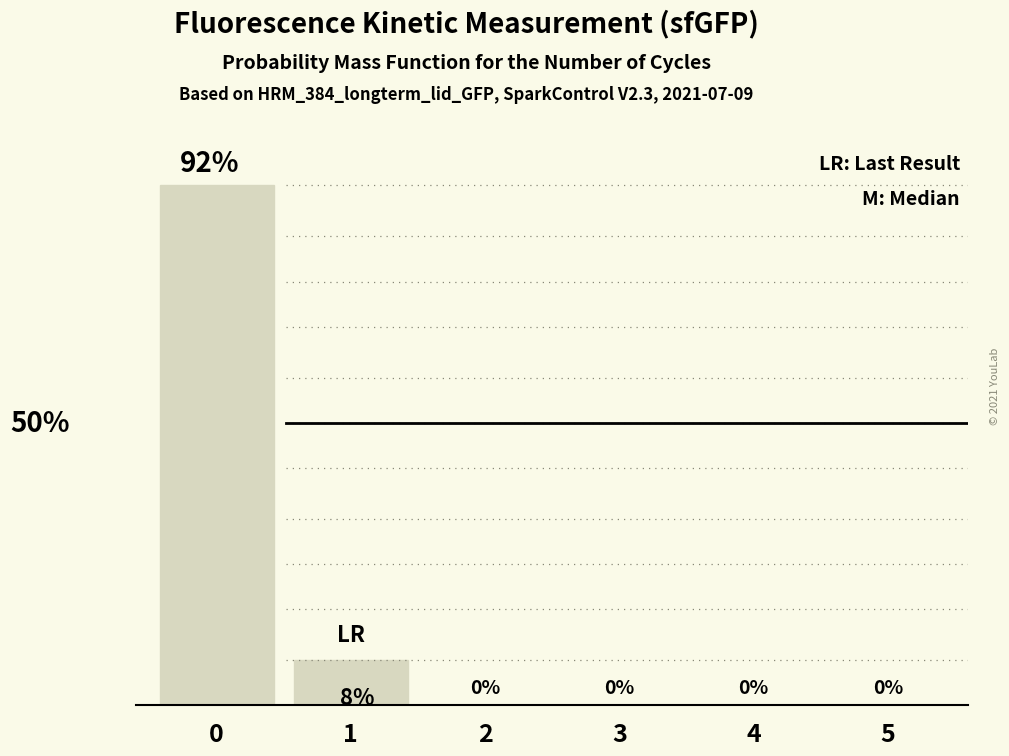

Are the bars horizontal?

No